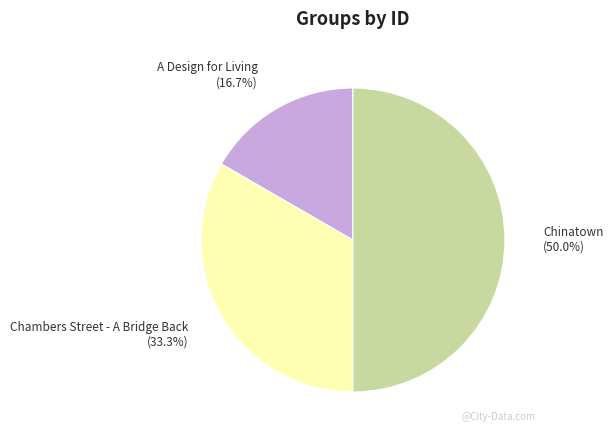

To the nearest percent, what is the difference between the largest and smallest slice percentages?

33%